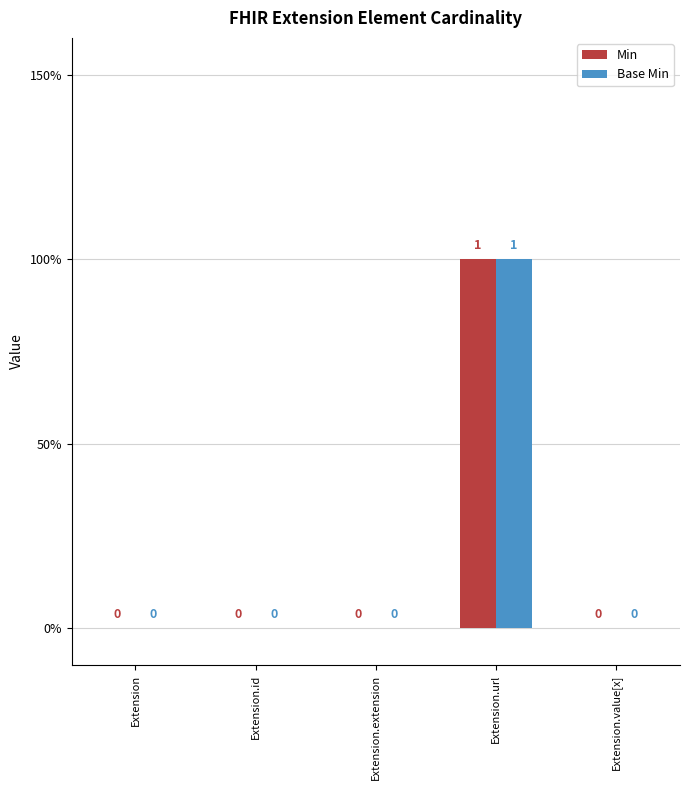

Reading right to left, list all the values displayed in this chart.

Min: Extension.value[x]=0	Extension.url=1	Extension.extension=0	Extension.id=0	Extension=0
Base Min: Extension.value[x]=0	Extension.url=1	Extension.extension=0	Extension.id=0	Extension=0